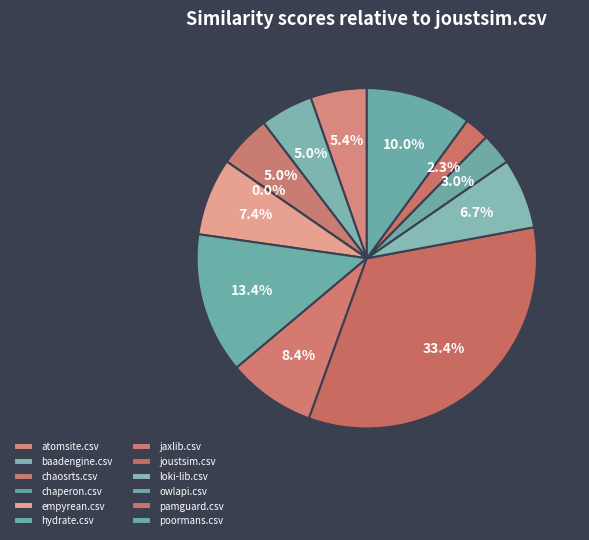

Which category has the biggest portion of the pie?

joustsim.csv